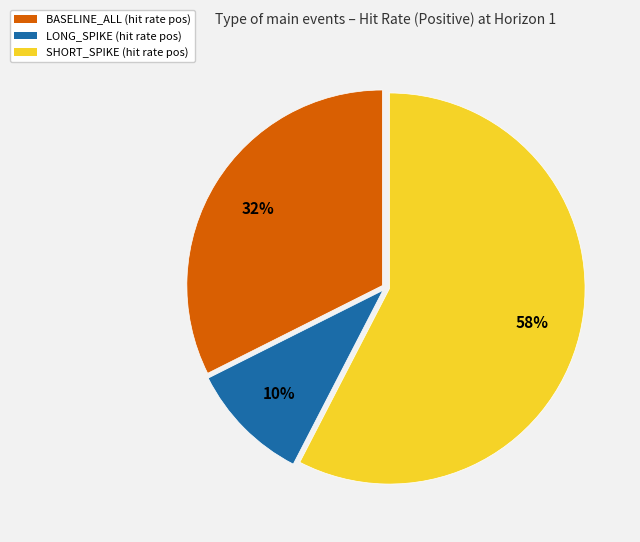

What percentage is the BASELINE_ALL slice, to the nearest percent?

32%